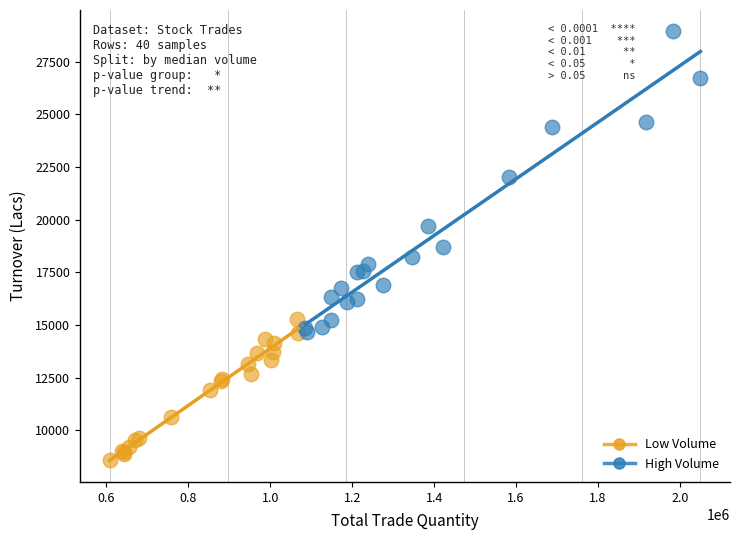

Which series contains the highest Y value?

High Volume